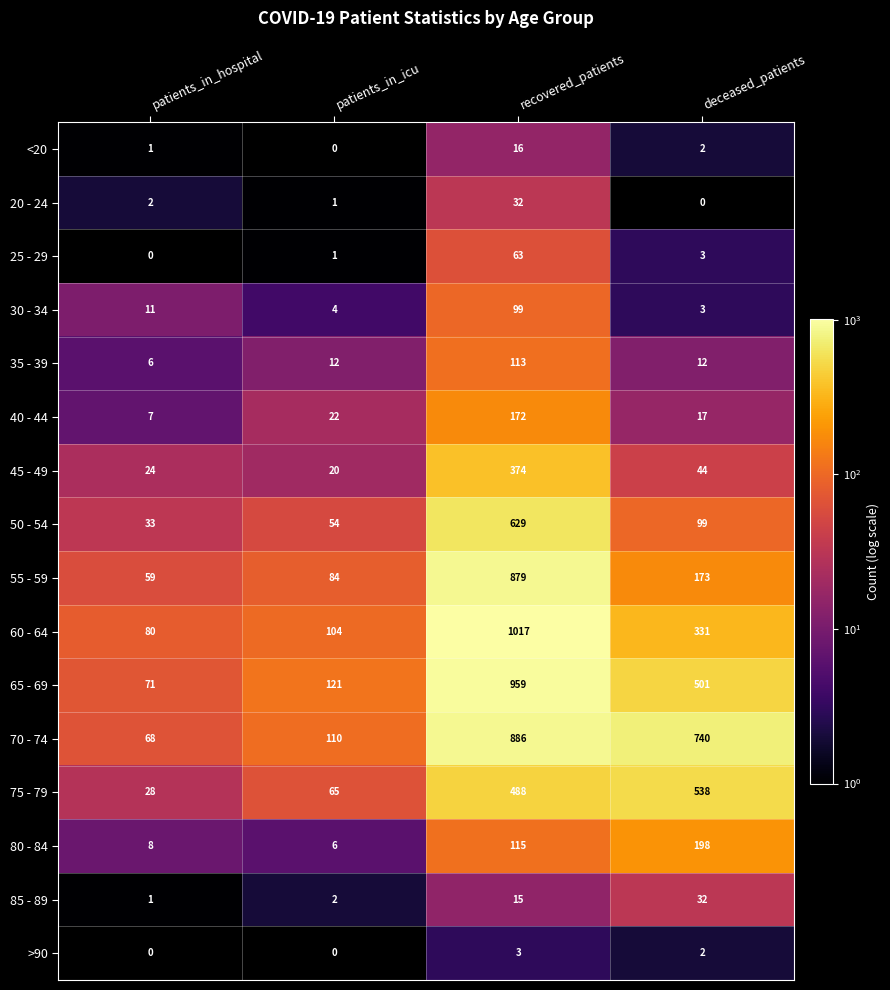

Where does the 55 - 59 series first go above 173?

recovered_patients